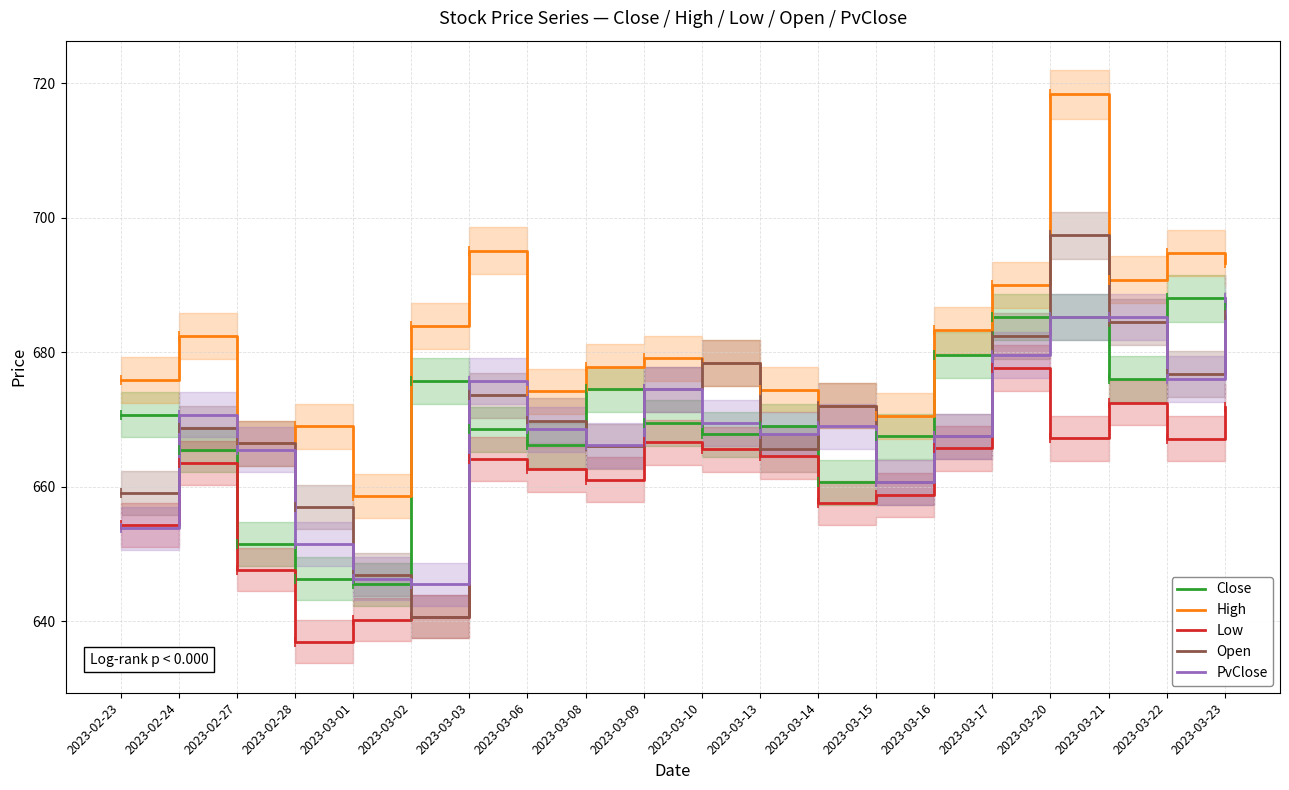

What is the difference between the PvClose values at 2023-03-09 and 2023-03-16?

7.0